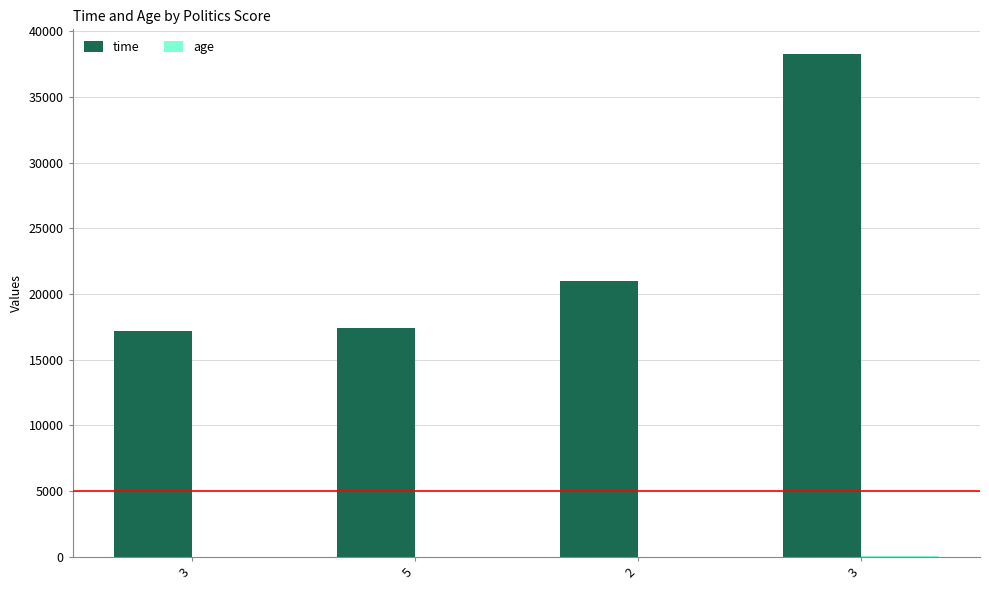

Which series has the widest spread of values?

time